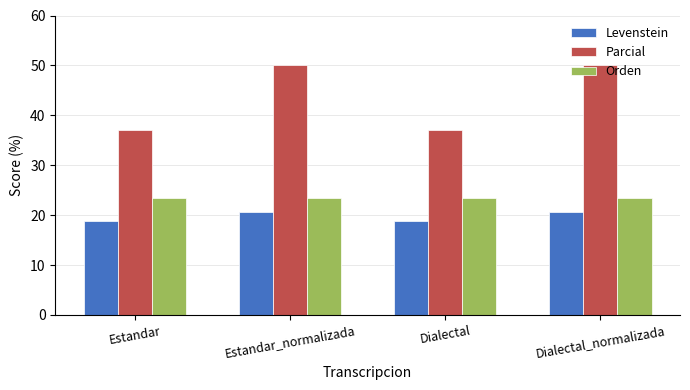

Rank the series by their average value, from lowest to highest.

Levenstein, Orden, Parcial